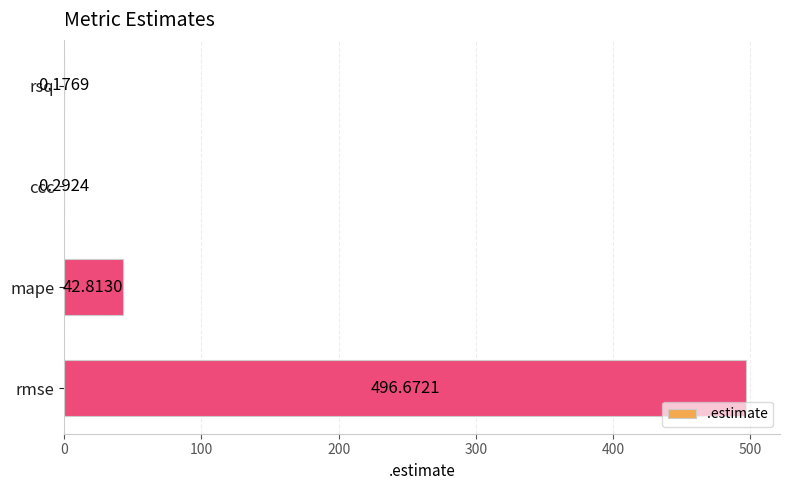

At which category does the chart reach its peak across all series?

rmse